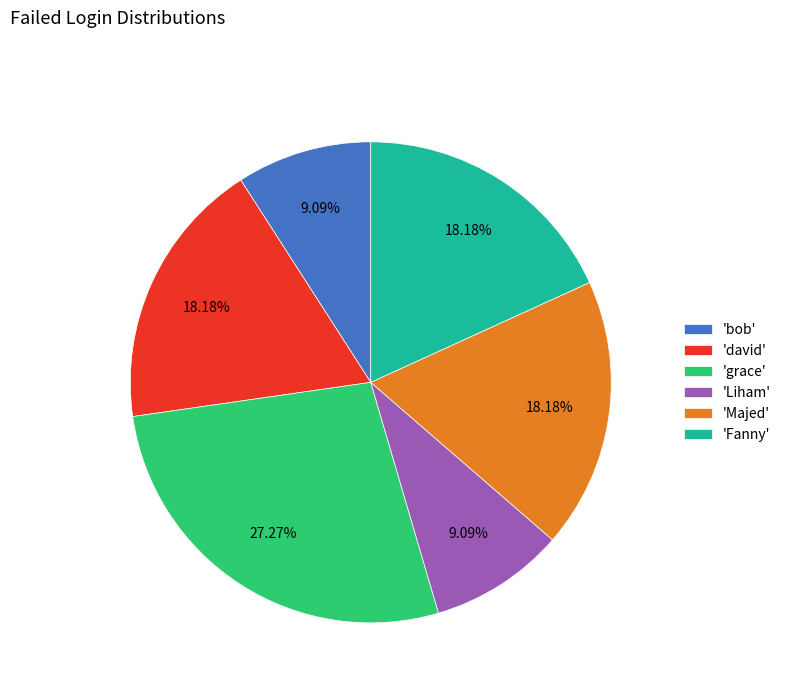

To the nearest percent, what is the difference between the largest and smallest slice percentages?

18%